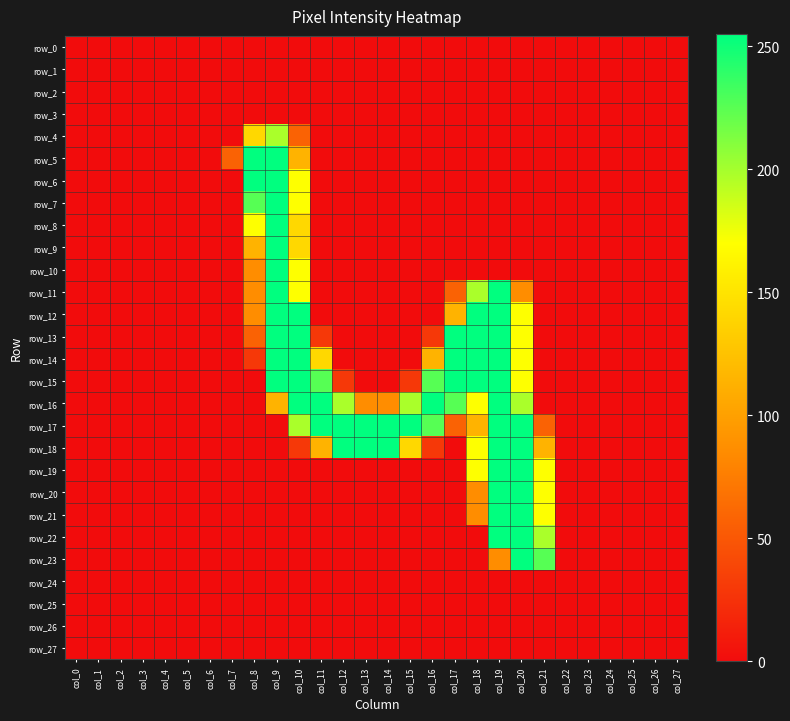

Between col_11 and col_14, which is larger?

col_11